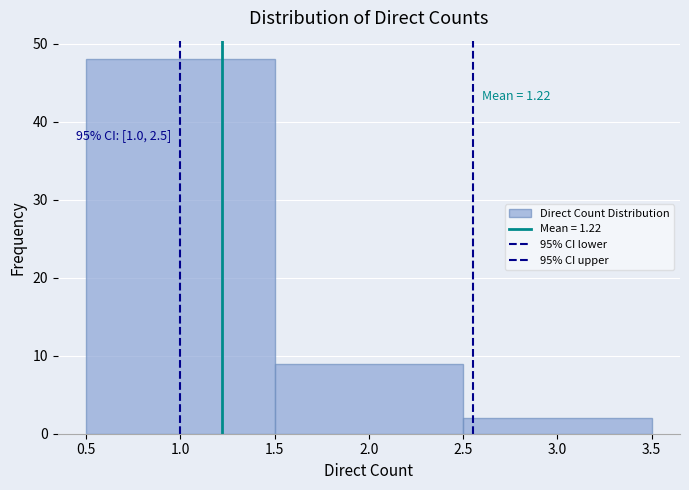

Over which range of the x-axis is the bar tallest?

0.5 to 1.5